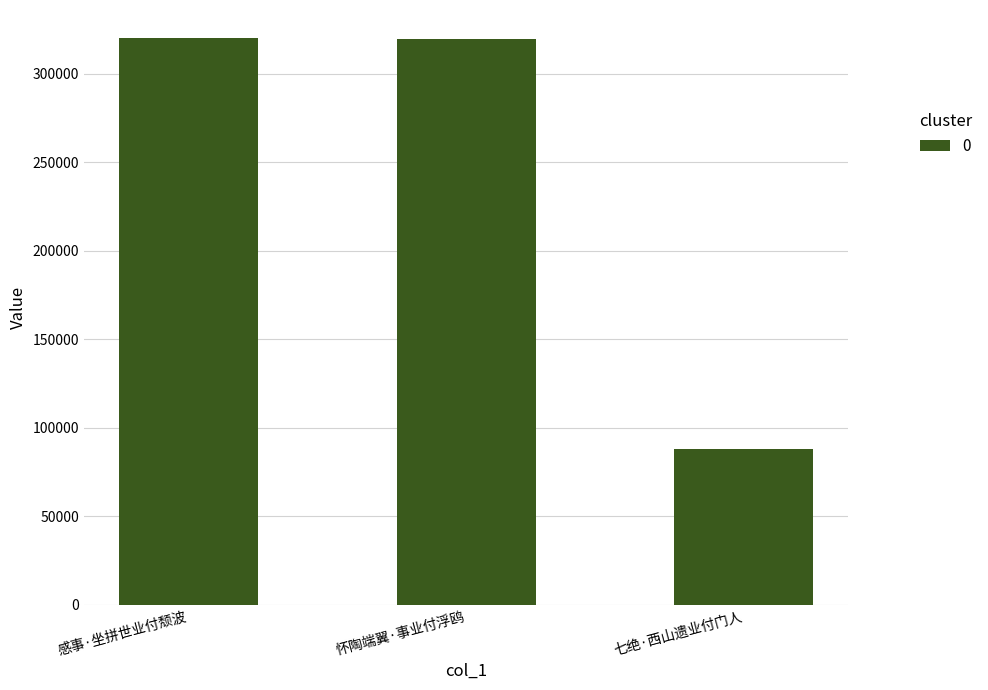

The value at 怀陶端翼·事业付浮鸥 is 455674. True or false?

False